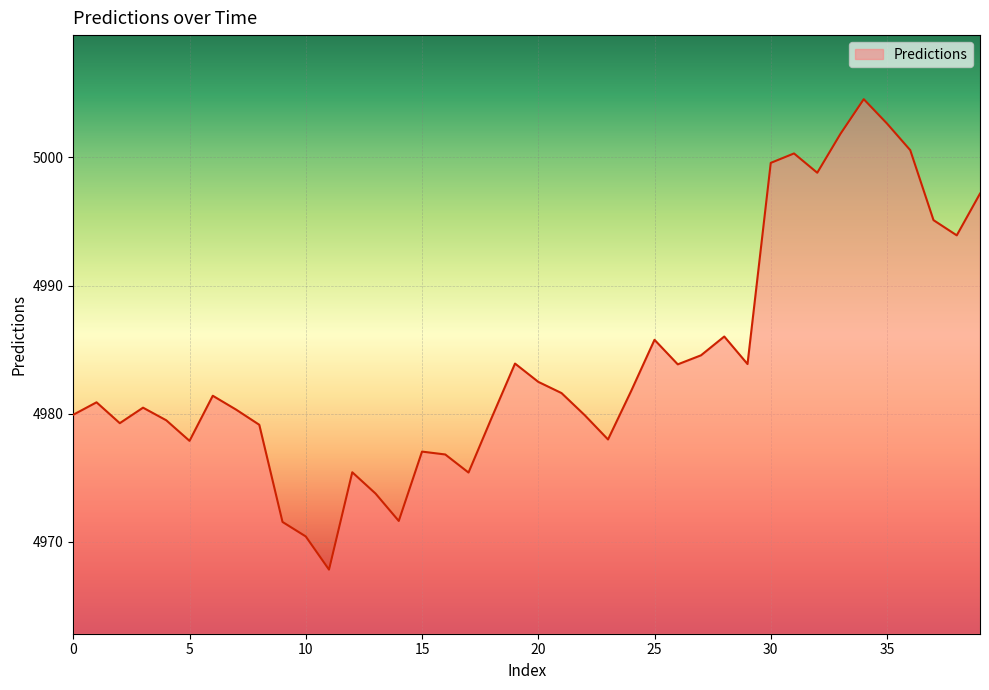

How many lines are shown in the chart?

1